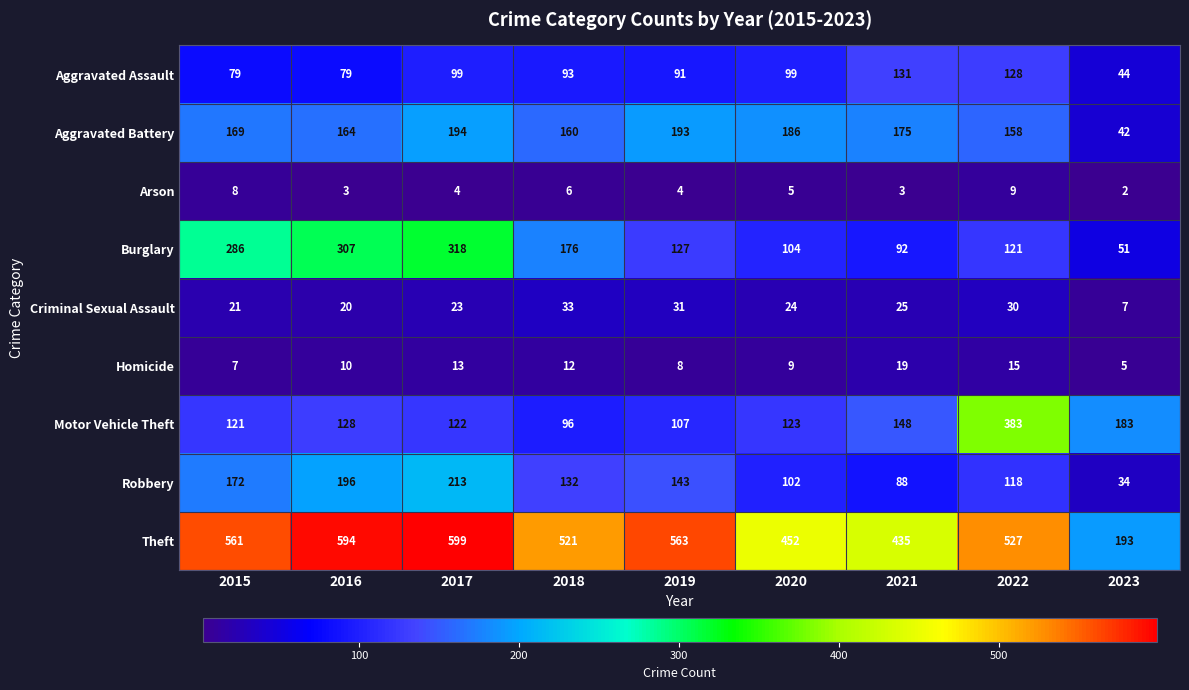

Which category has the lowest value across all series?

2023